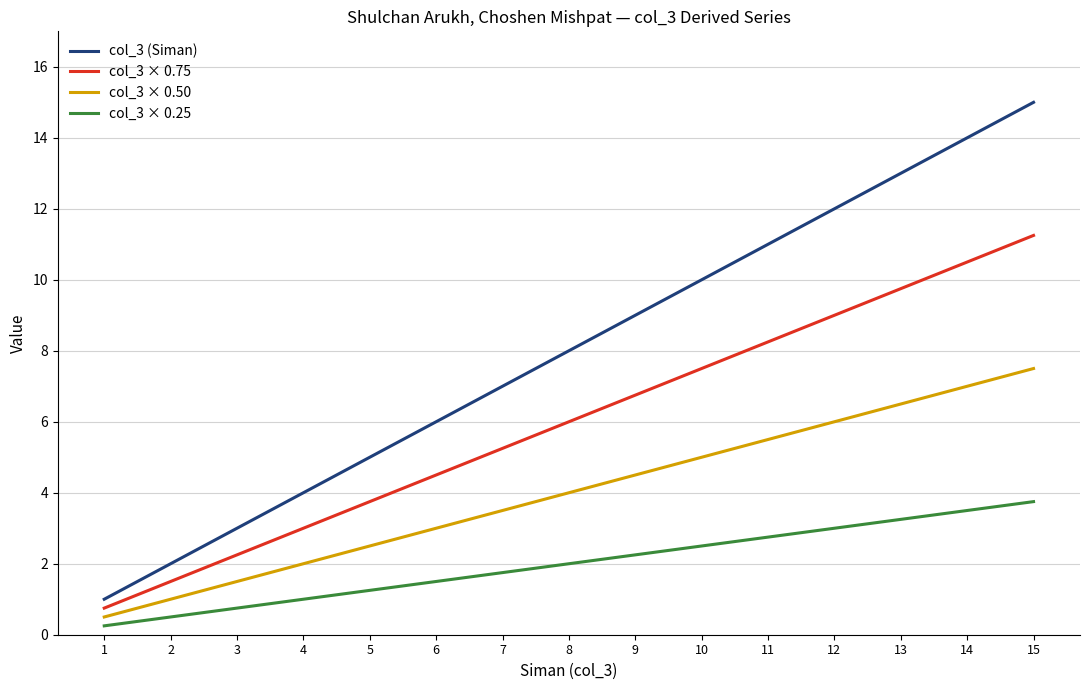

List the series in order of their overall mean, highest first.

col_3 (Siman), col_3 × 0.75, col_3 × 0.50, col_3 × 0.25